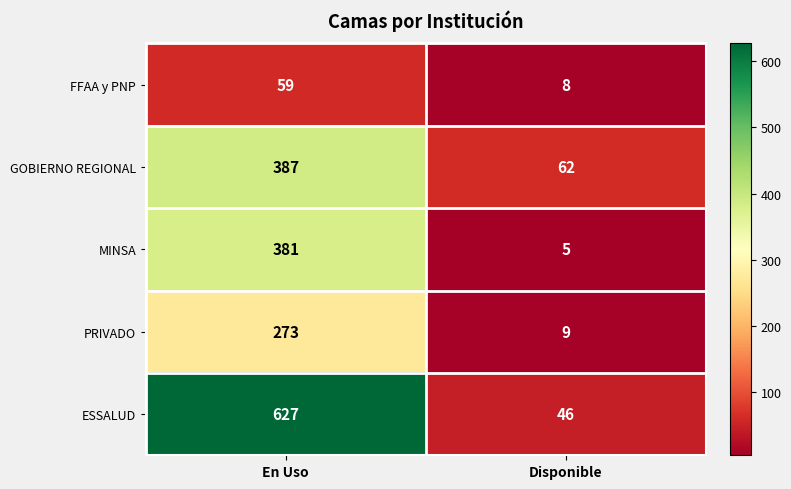

How many series are shown in this chart?

5